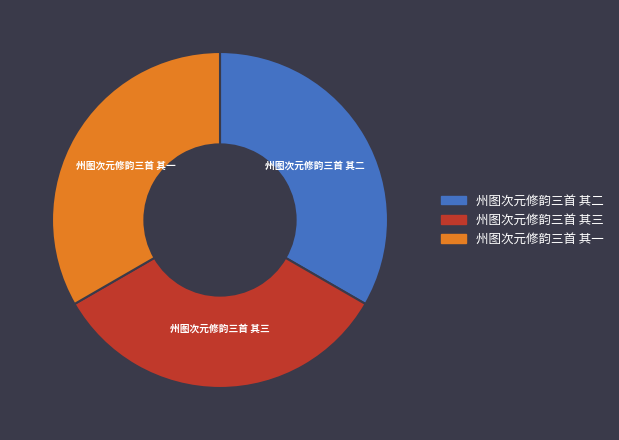

Approximately how many times larger is the value at 州图次元修韵三首 其二 compared to 州图次元修韵三首 其三?

1.0